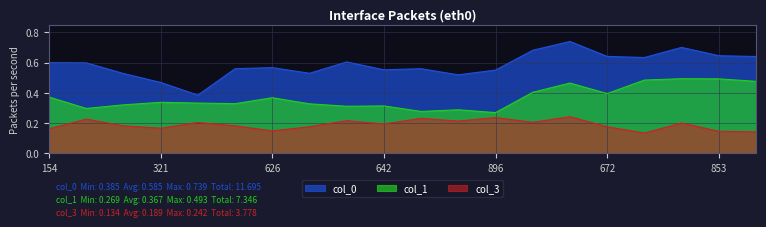

True or false: col_1 and col_0 cross at least once.

False